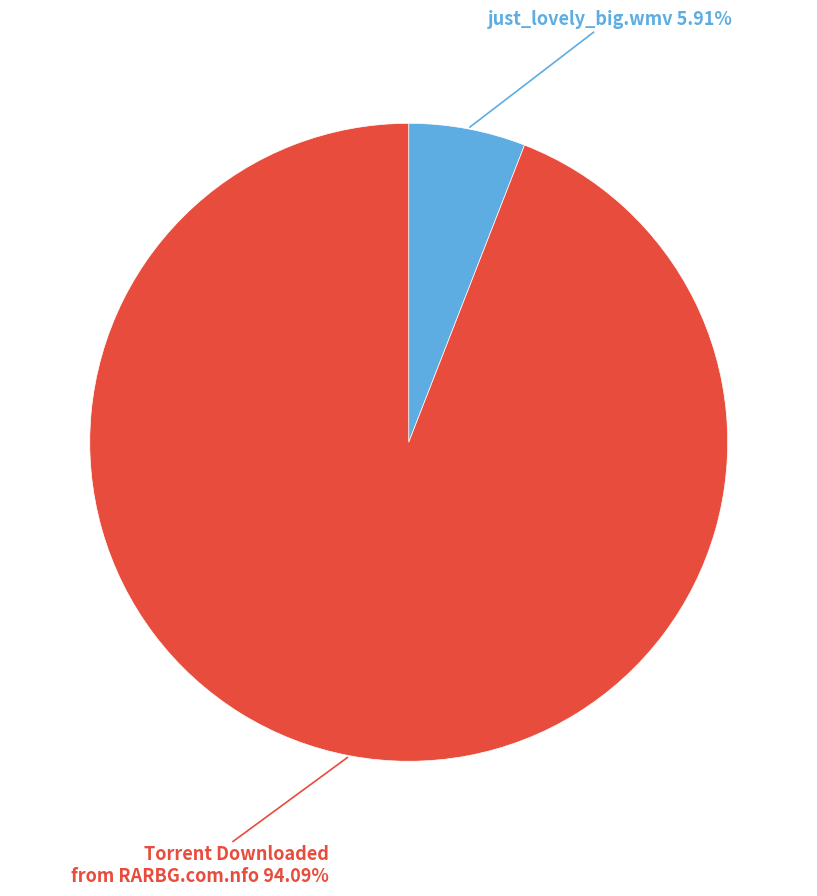

True or false: just_lovely_big.wmv accounts for 99% of the total.

False